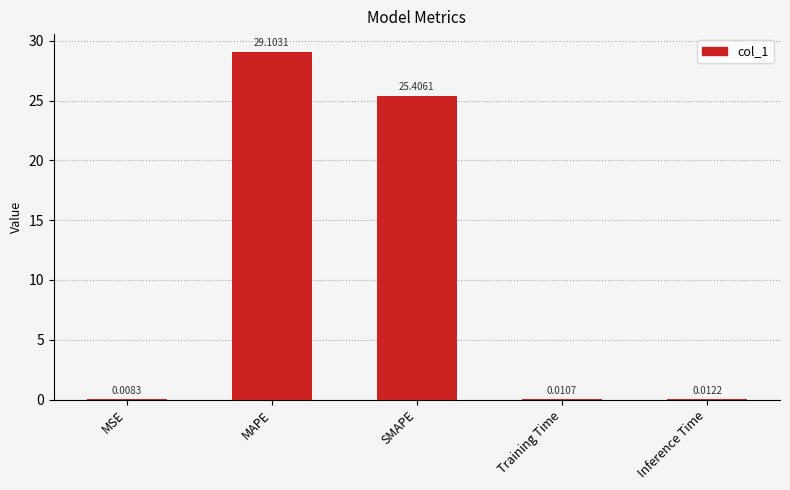

At which category does the chart reach its peak across all series?

MAPE